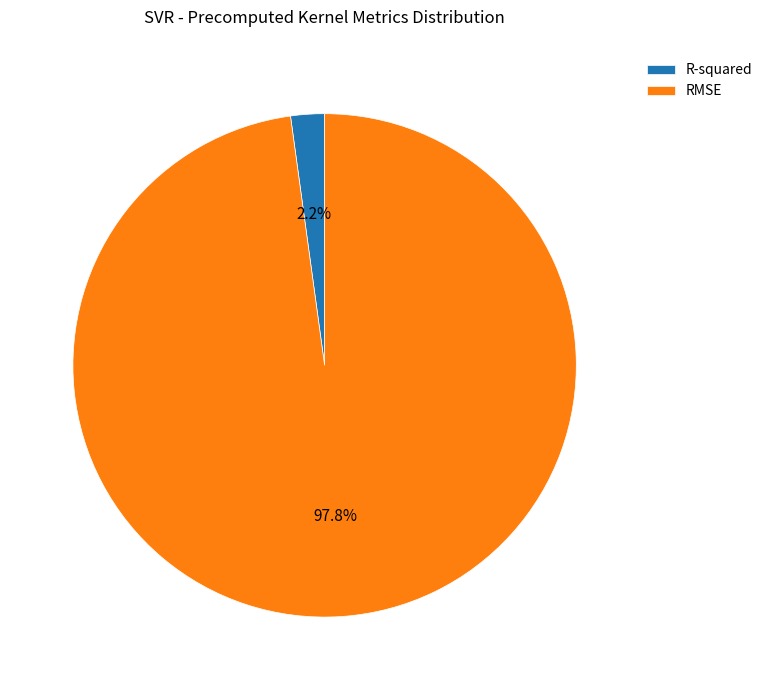

To the nearest percent, what is the combined percentage of R-squared and RMSE?

100%